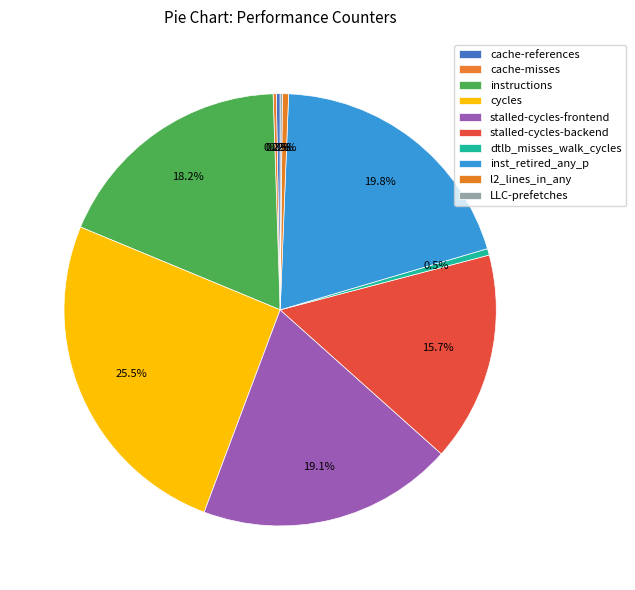

Between dtlb_misses_walk_cycles and LLC-prefetches, which is larger?

dtlb_misses_walk_cycles